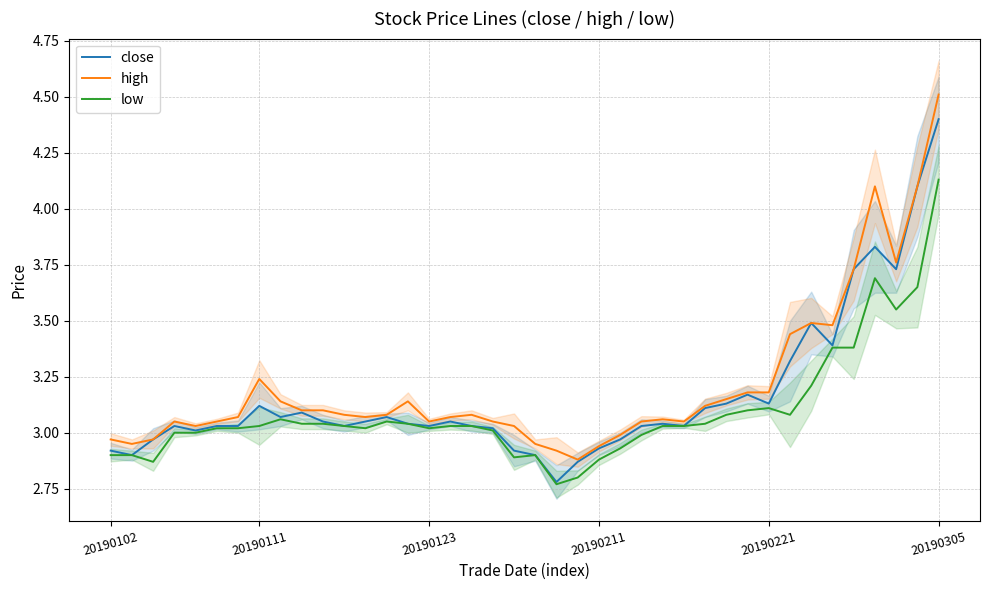

The high series shows 1.5 at 20190221. True or false?

False